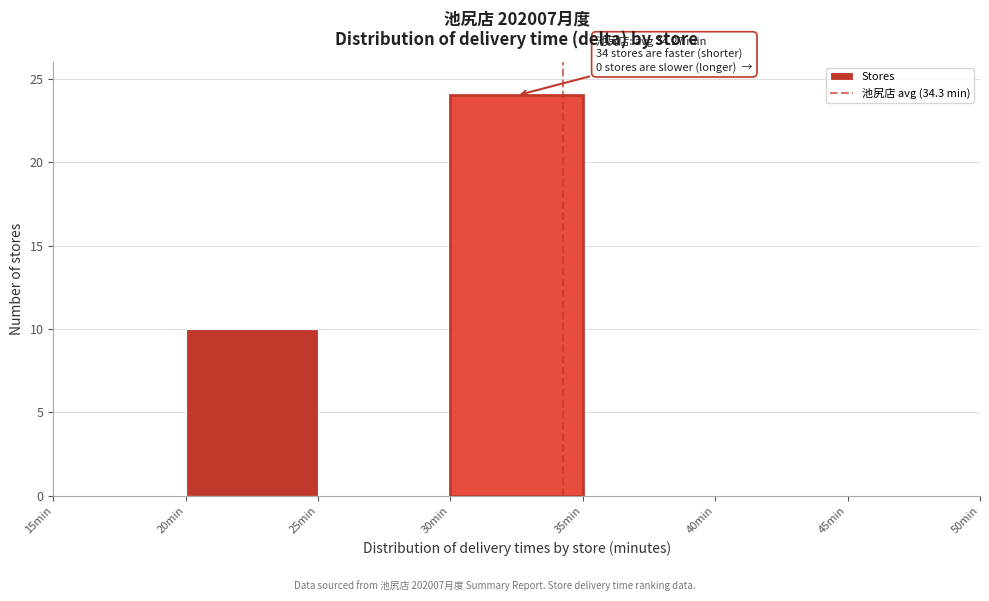

Over which range of the x-axis is the bar tallest?

30 to 35